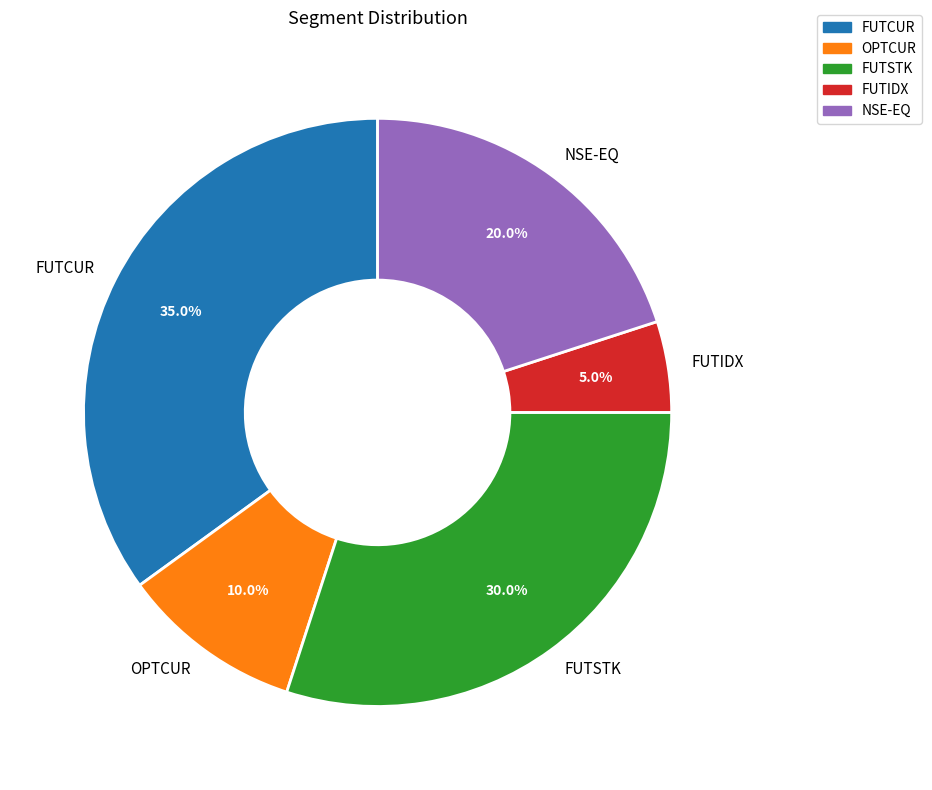

Which has a higher value, NSE-EQ or FUTCUR?

FUTCUR